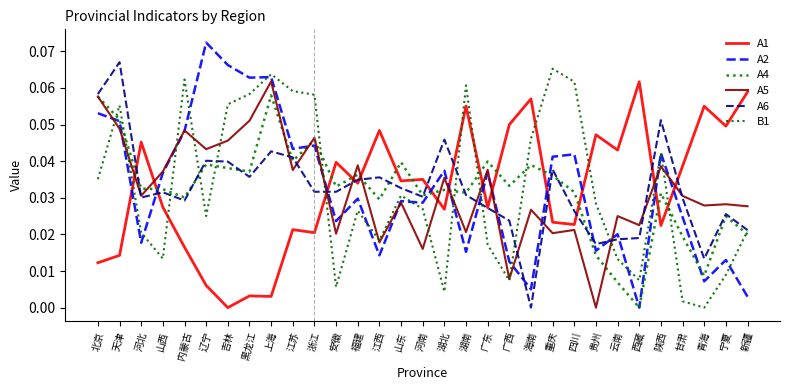

The value of A2 at 山东 is 0.0. True or false?

True